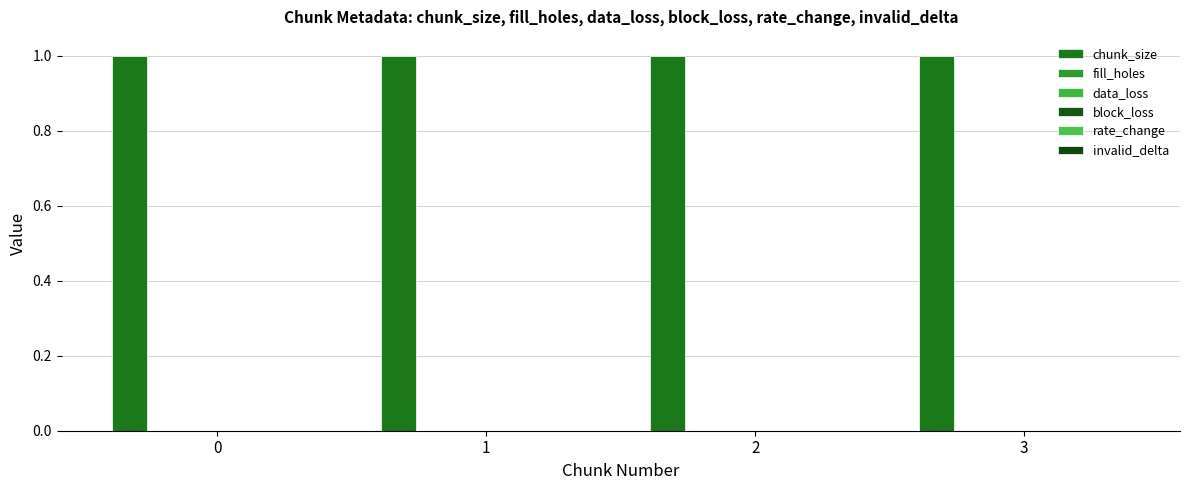

Rank the series by their maximum value, from lowest to highest.

fill_holes, data_loss, block_loss, rate_change, invalid_delta, chunk_size